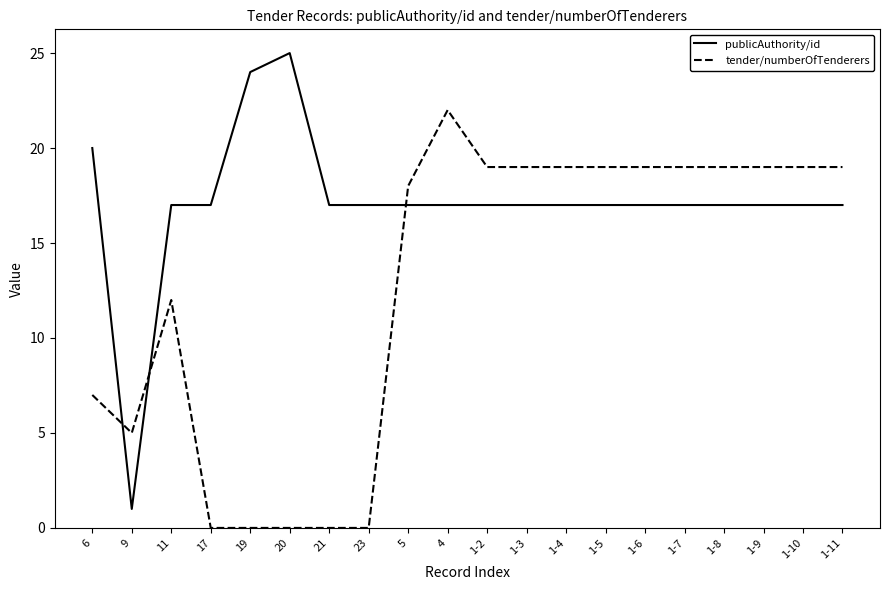

What is the total value across all series at 23?

17